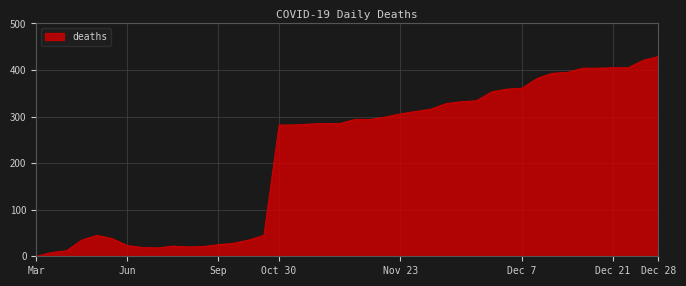

What is the difference between the maximum and minimum values?

429